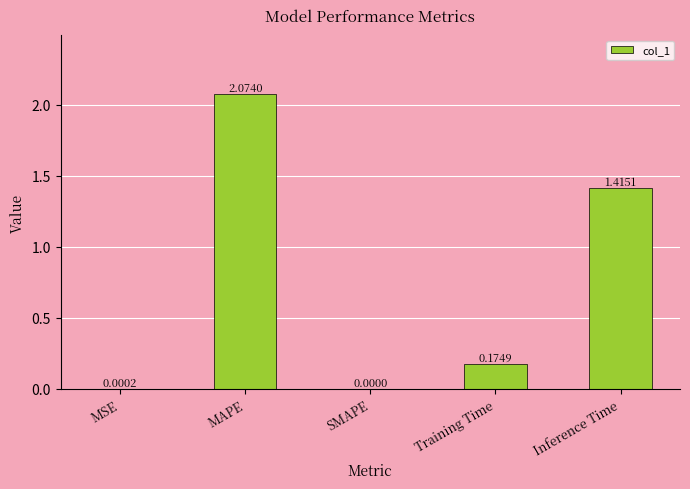

Is it true that the value at MAPE is 3.4?

False